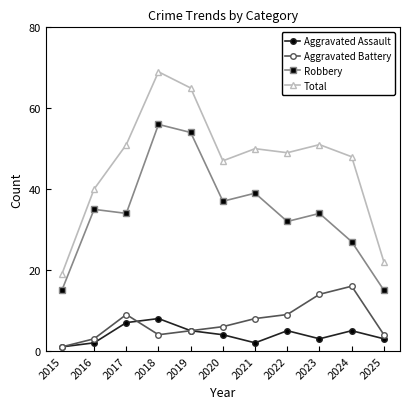

Reading right to left, transcribe all the data shown in this chart.

Aggravated Assault: 3	5	3	5	2	4	5	8	7	2	1
Aggravated Battery: 4	16	14	9	8	6	5	4	9	3	1
Robbery: 15	27	34	32	39	37	54	56	34	35	15
Total: 22	48	51	49	50	47	65	69	51	40	19